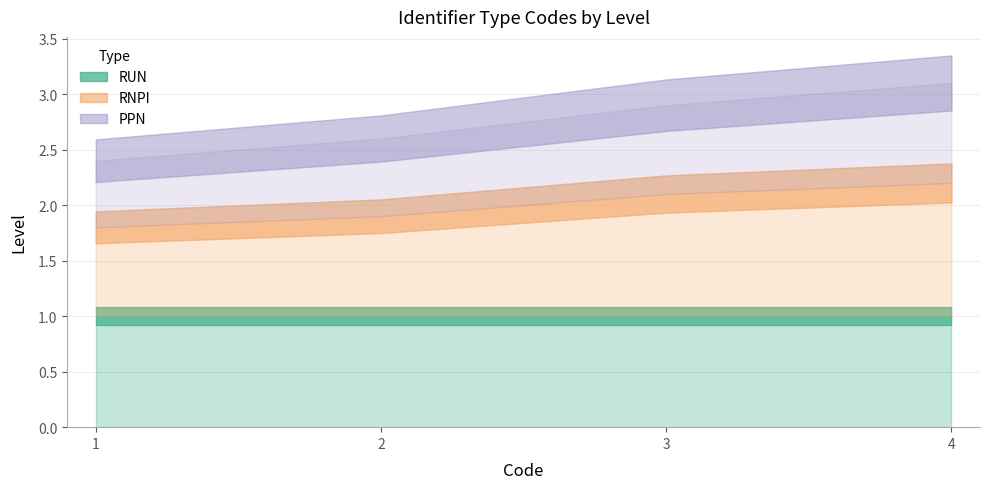

Which category has the highest value in the RUN series?

1